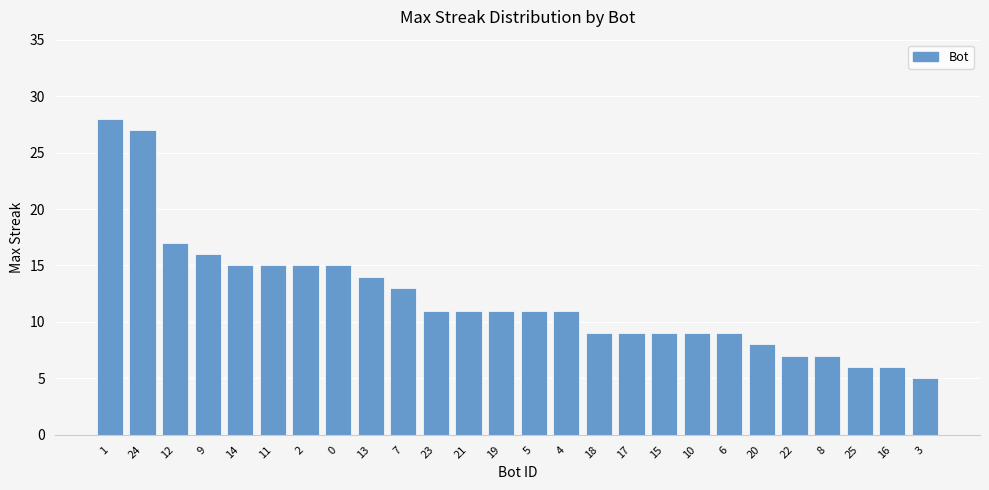

What is the average value?

12